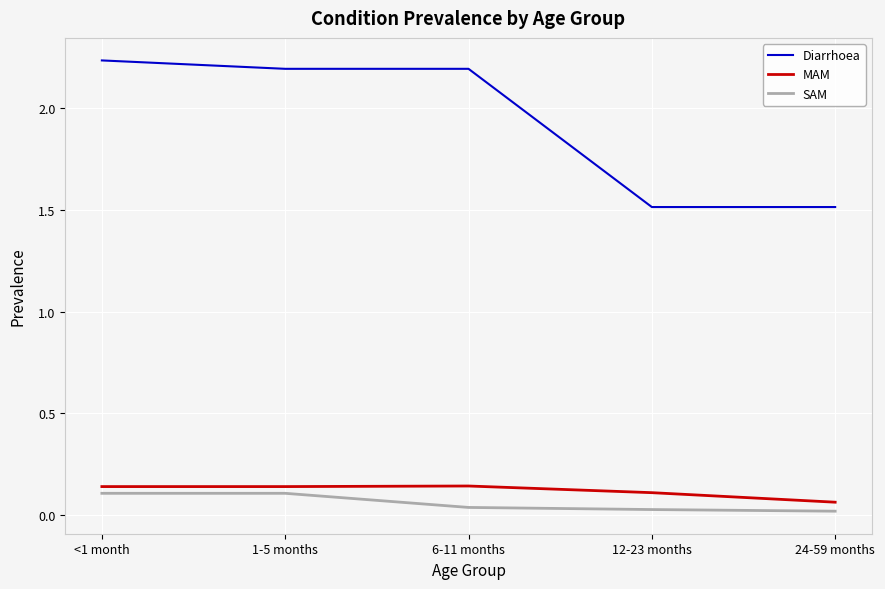

Which series has the largest total across all categories?

Diarrhoea